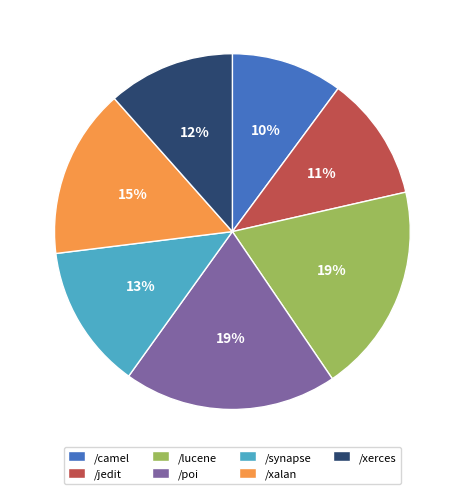

Which slice is the smallest?

/camel